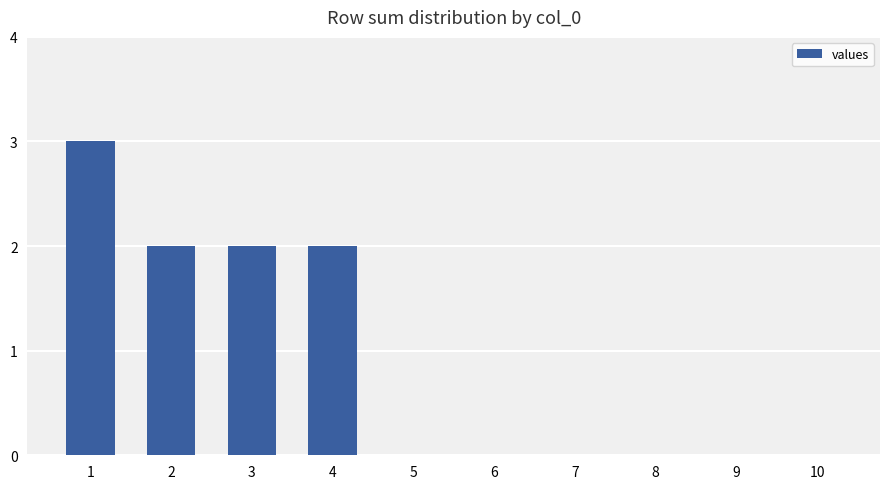

True or false: the data shows 1 at 8.

False